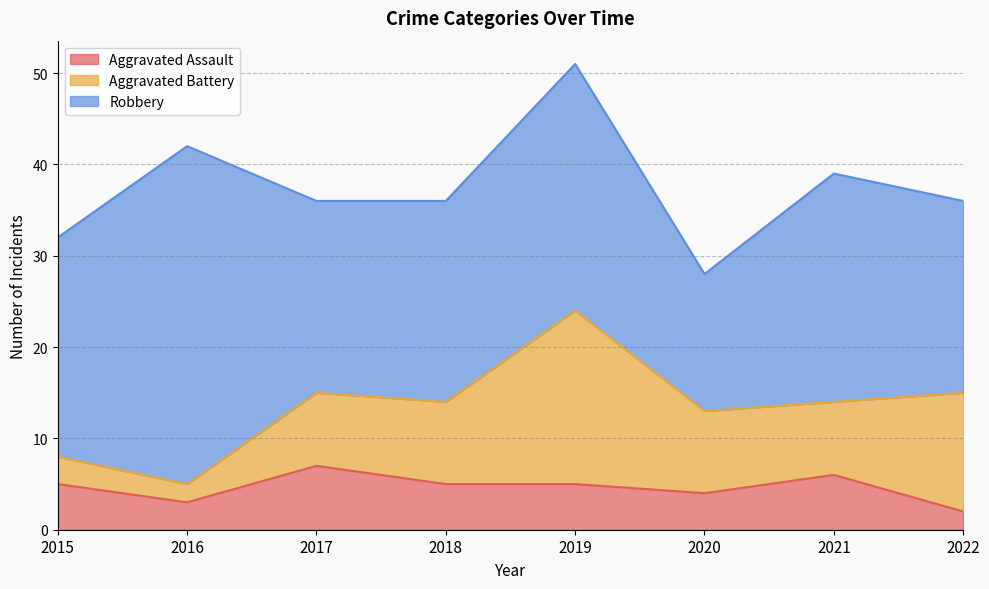

What is the difference between the second highest and second lowest values in the Aggravated Assault series?

3